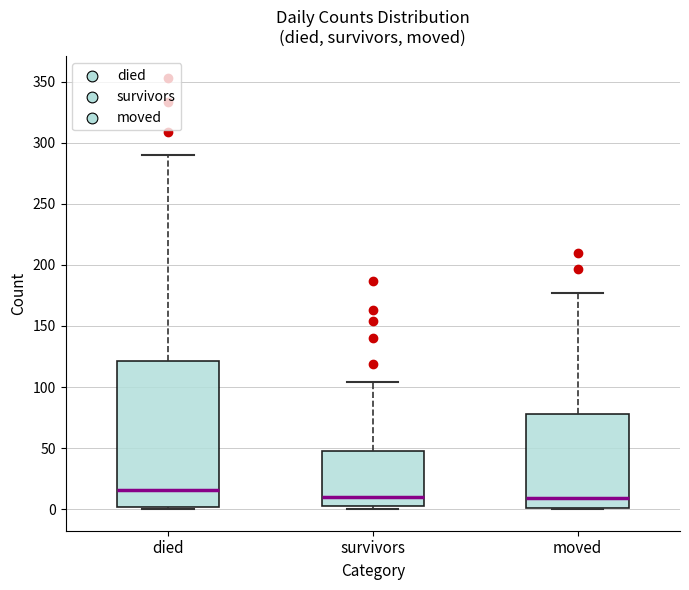

Where does the median line of the box for died sit on the y-axis? The values are not printed on the chart, so give them approximately, as read against the axis.

15